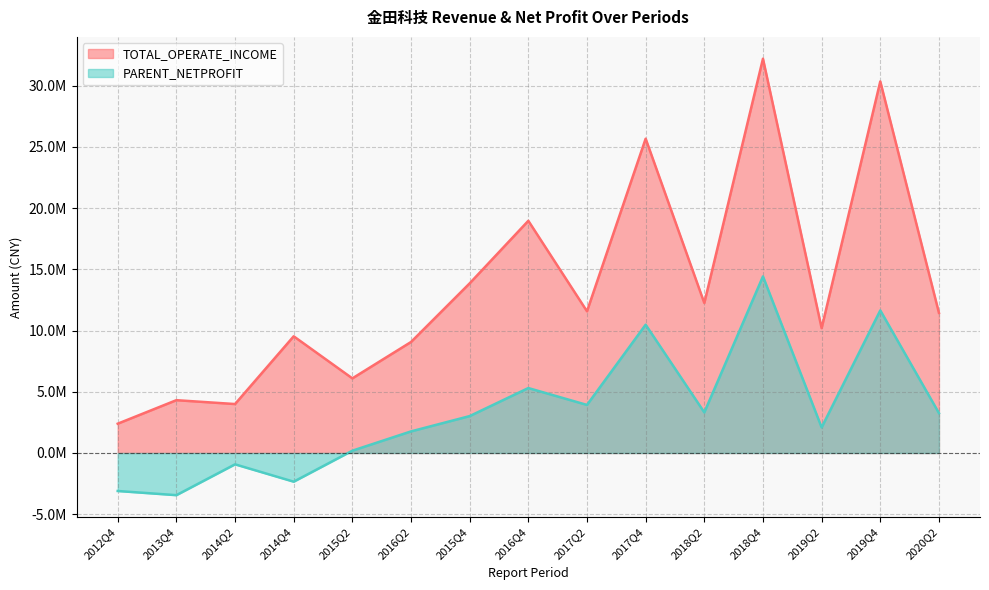

True or false: TOTAL_OPERATE_INCOME and PARENT_NETPROFIT intersect in this chart.

False